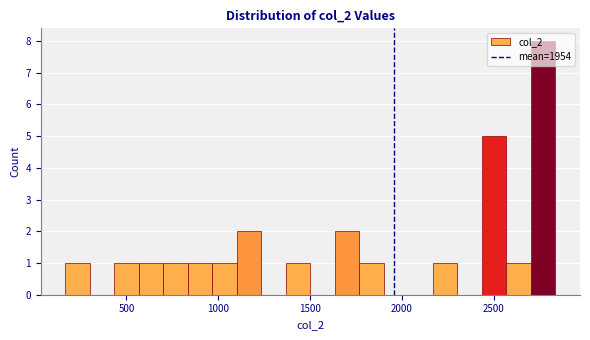

Read against the x-axis, roughly where is the centre of the tallest bar?

2750